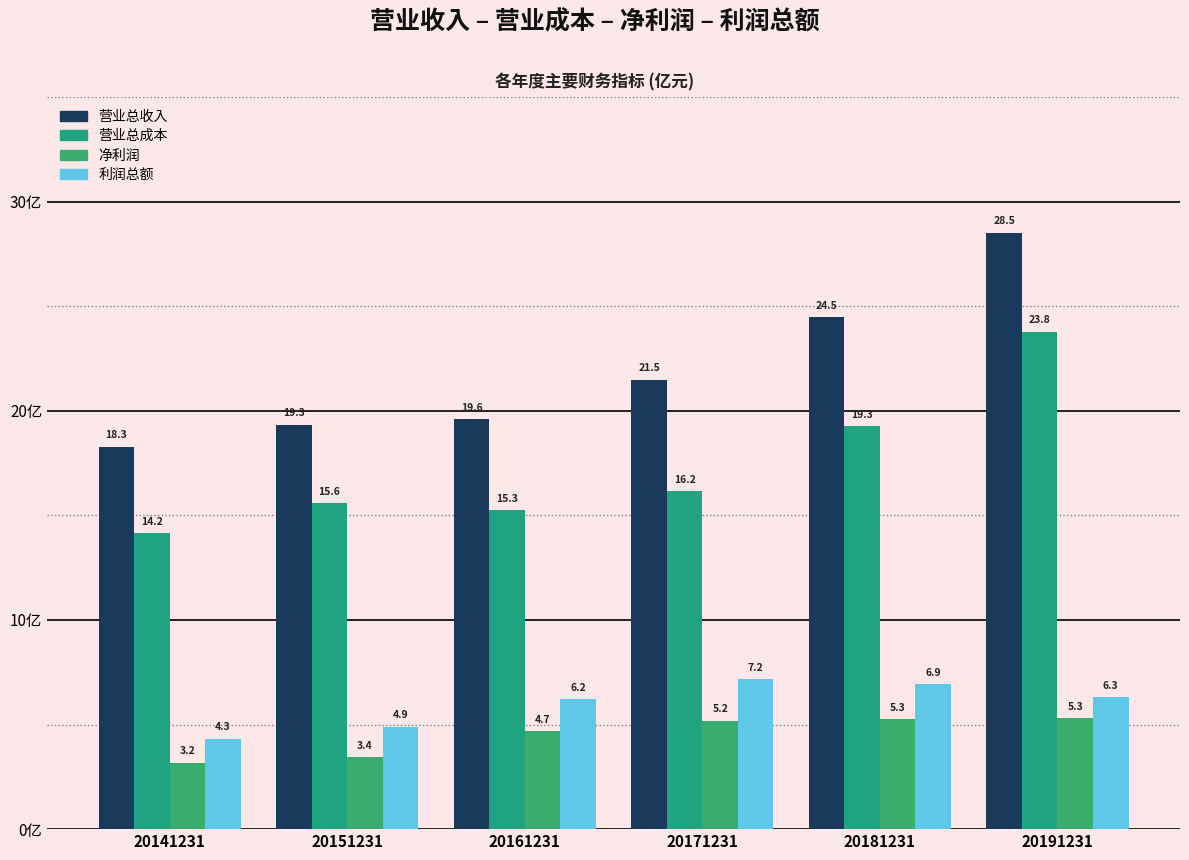

Are the bars horizontal?

No